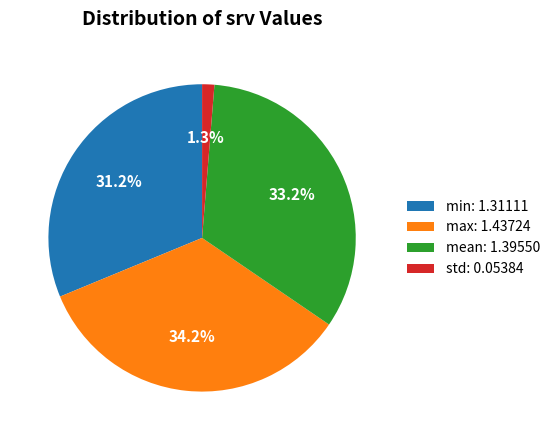

The max slice represents 34% of the pie. True or false?

True